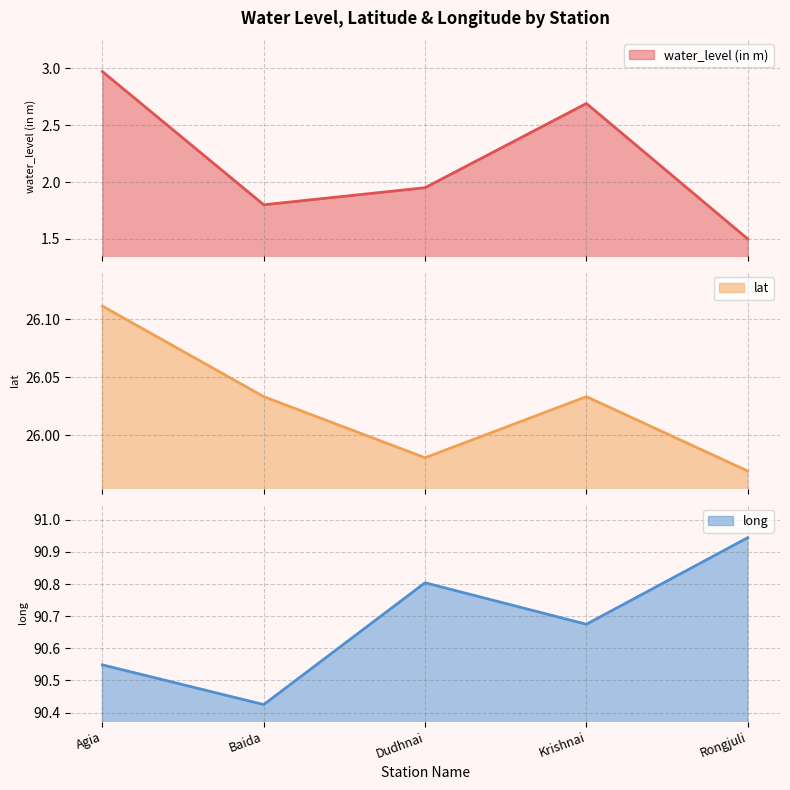

At how many categories does at least one series exceed 8?

5